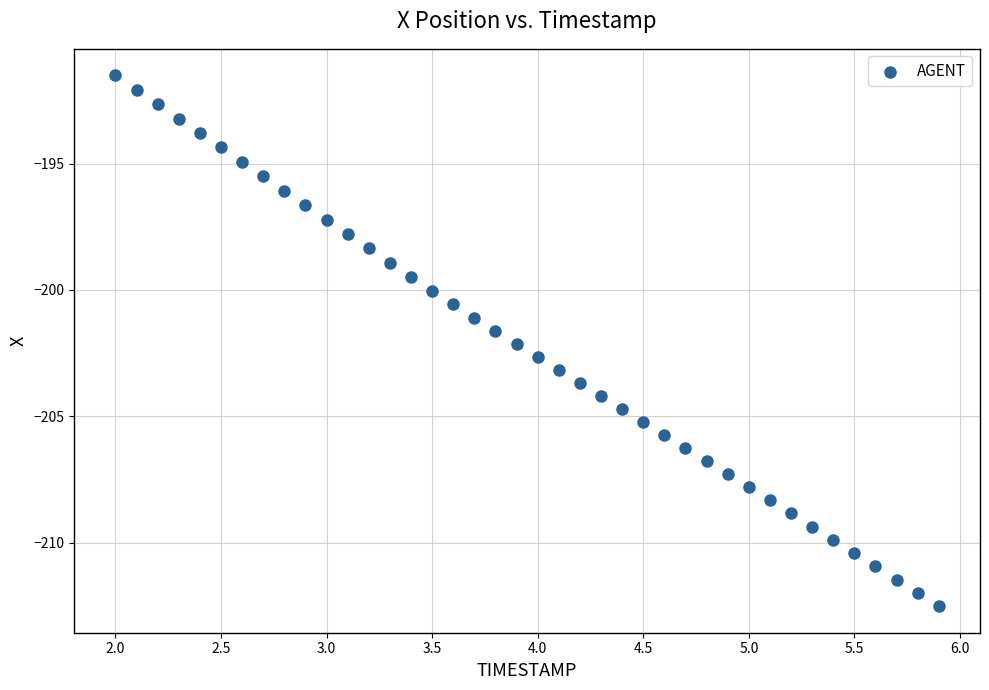

What is the range of X values (max minus min)?

3.9